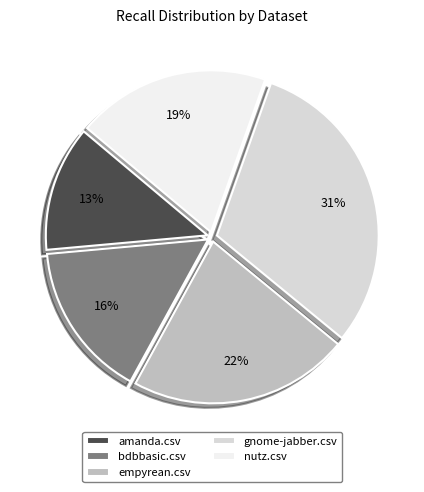

Do amanda.csv and gnome-jabber.csv together represent more than half of the pie?

No